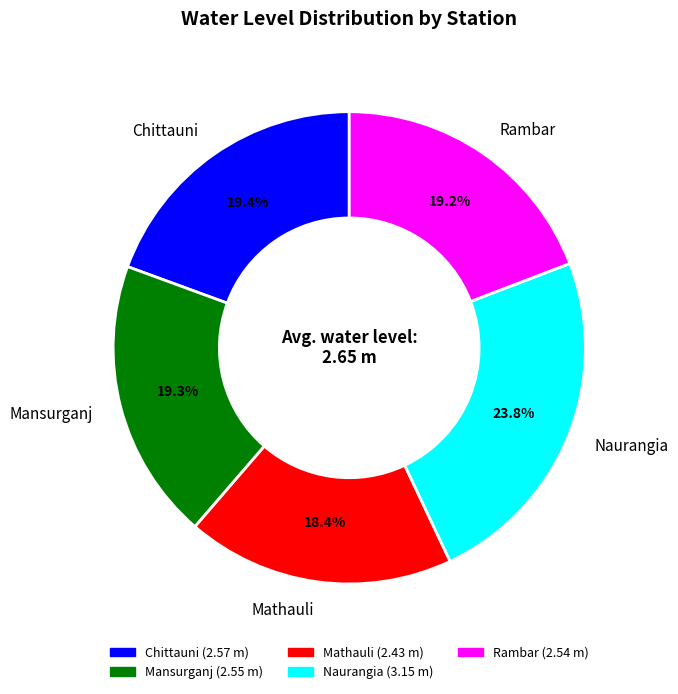

How many slices are in this pie chart?

5